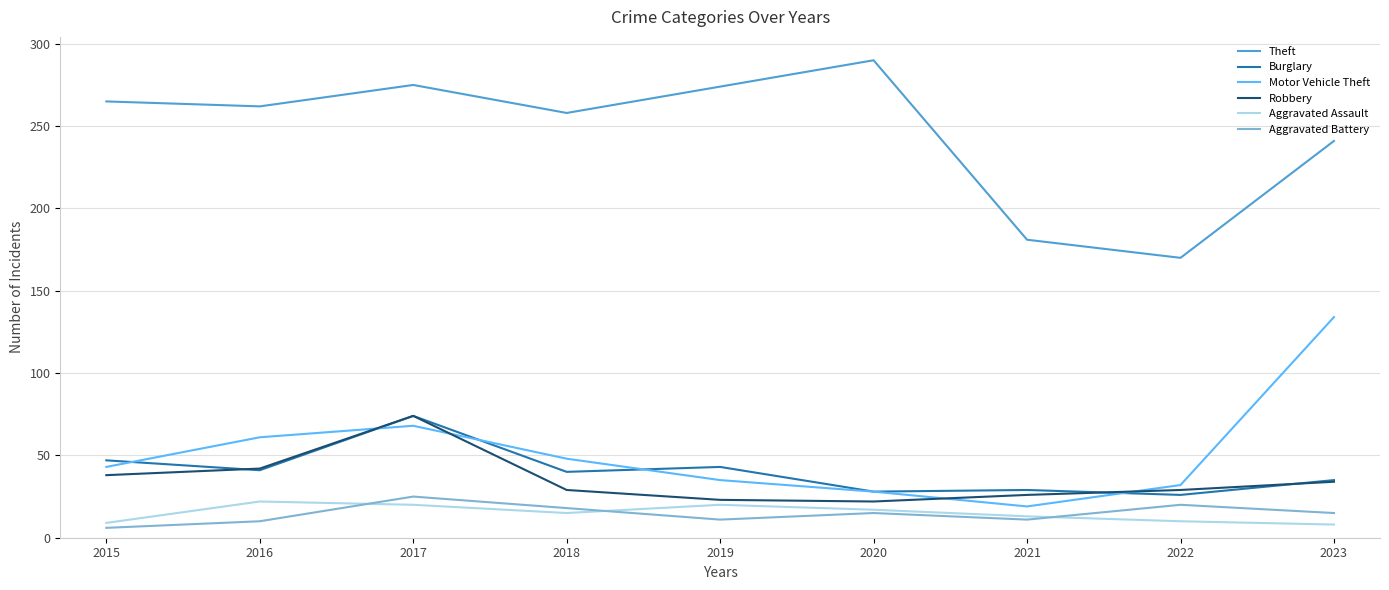

The value of Motor Vehicle Theft at 2015 is 14. True or false?

False